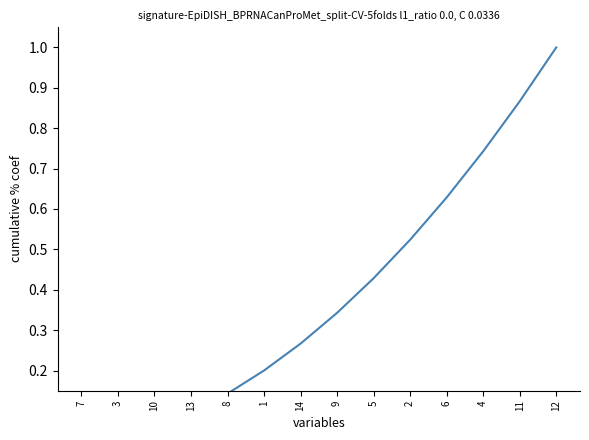

What is the label of the 7th point from the right?

9